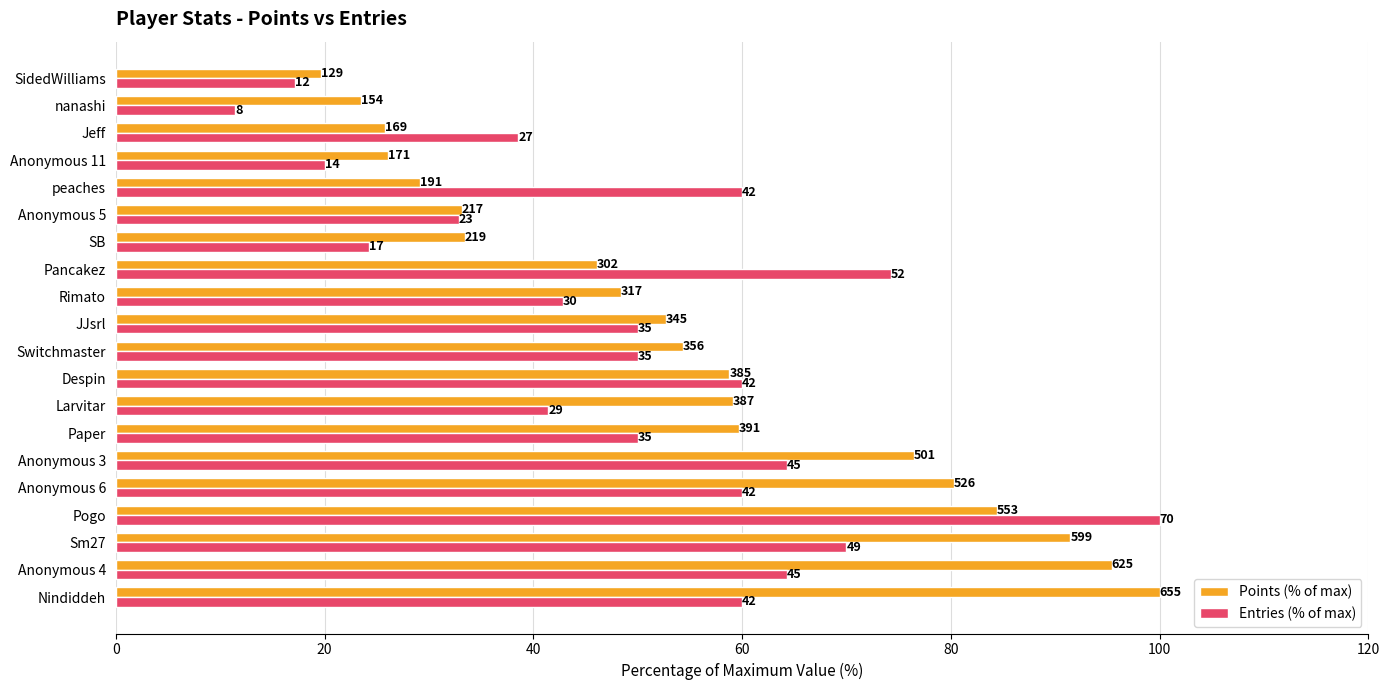

What are all the series names shown in the legend?

Points (% of max), Entries (% of max)